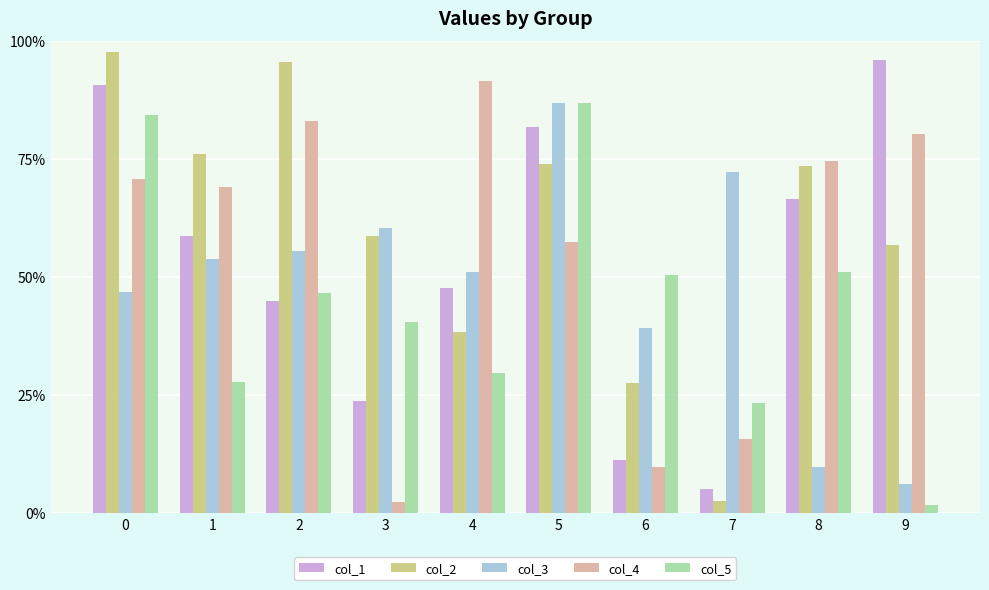

What is the lowest value of the col_1 series?

0.1